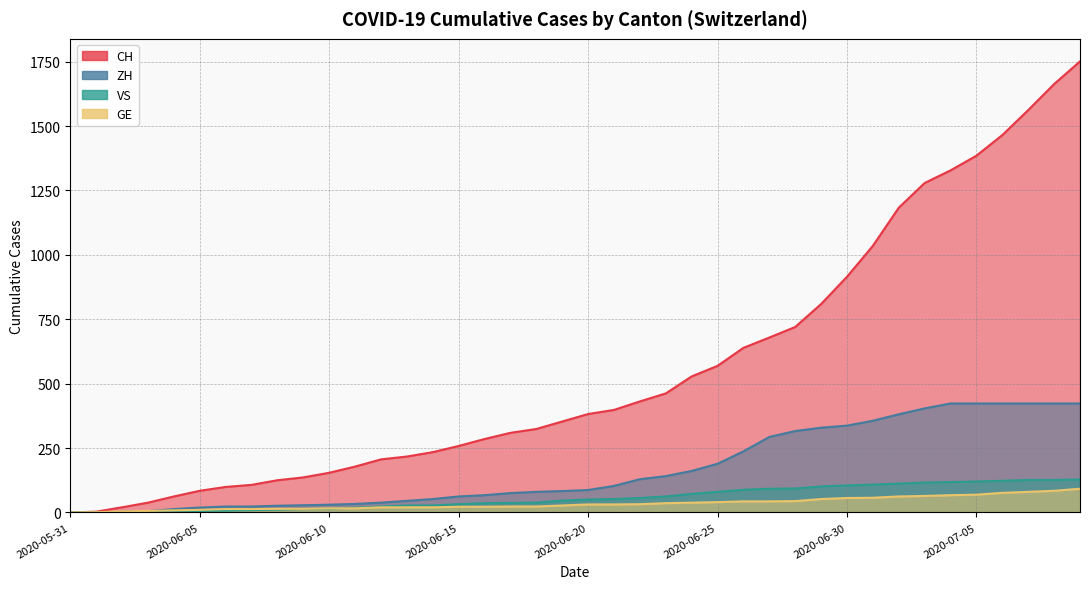

What is the average value of the VS series?

57